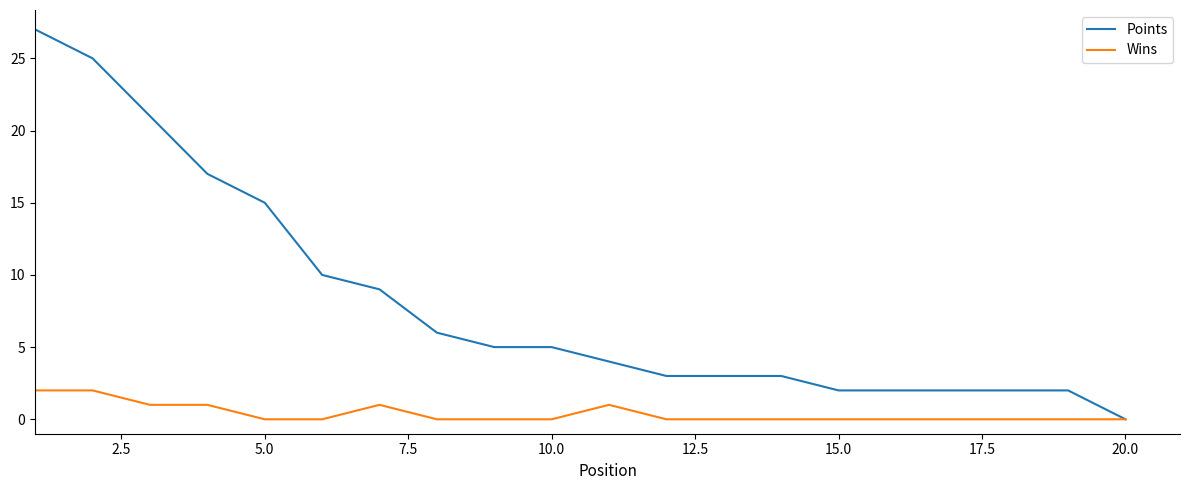

Which series has the largest total across all categories?

Points